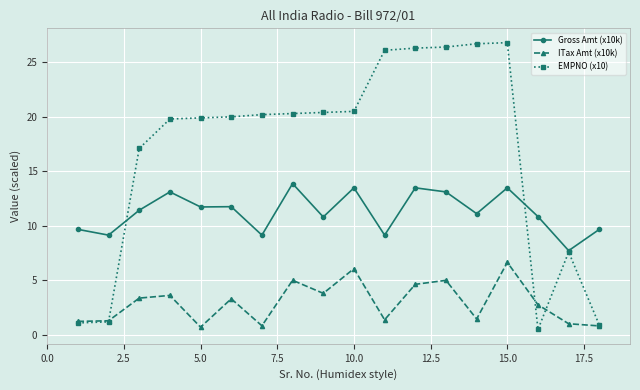

Does the chart have visible grid lines?

Yes